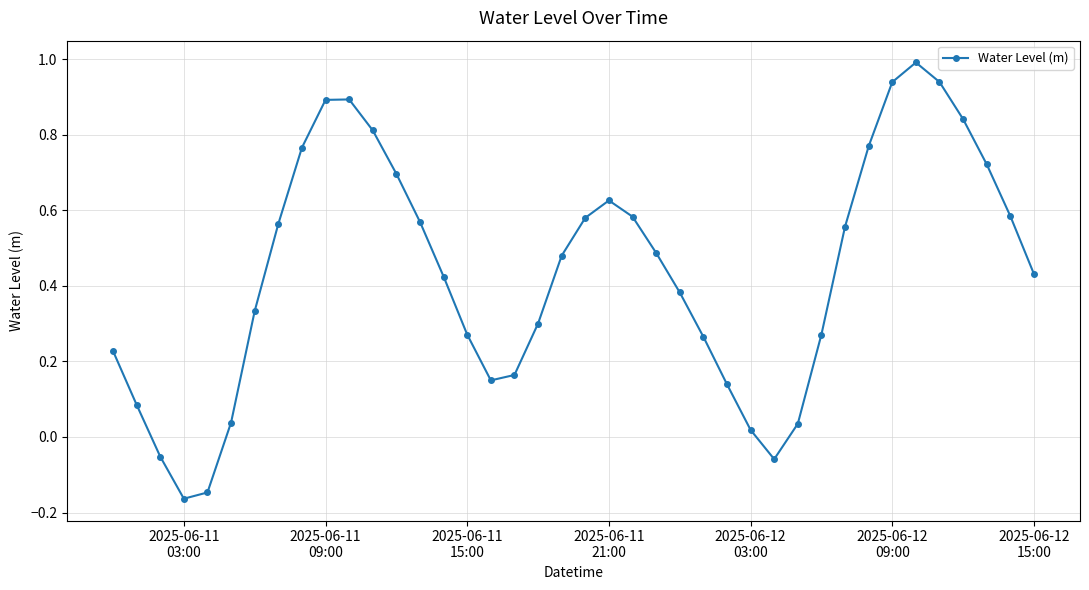

What is the greatest value displayed?

1.0